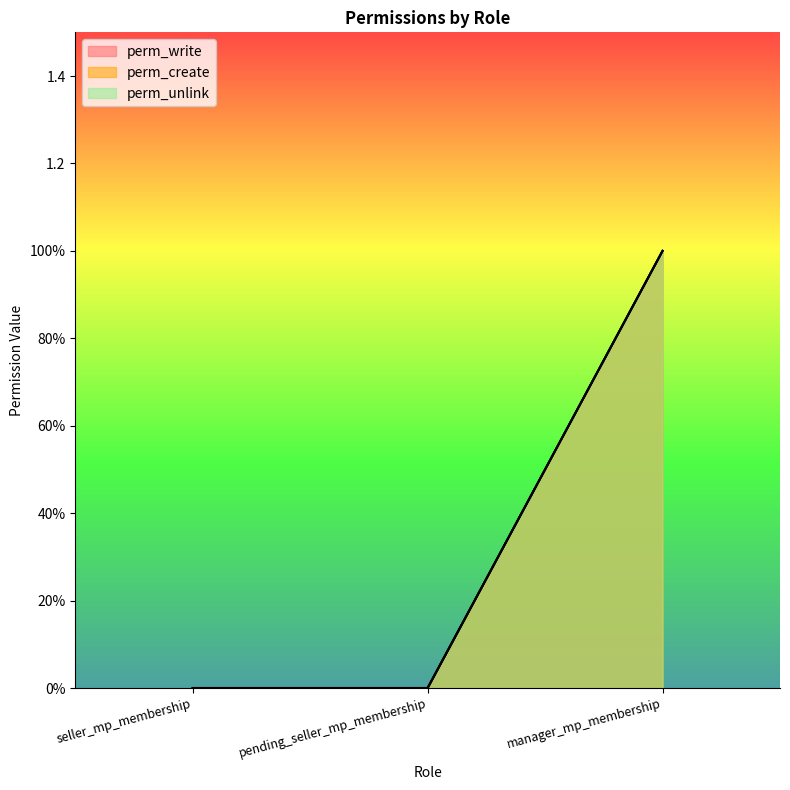

At which category is the sum across all series the highest?

manager_mp_membership